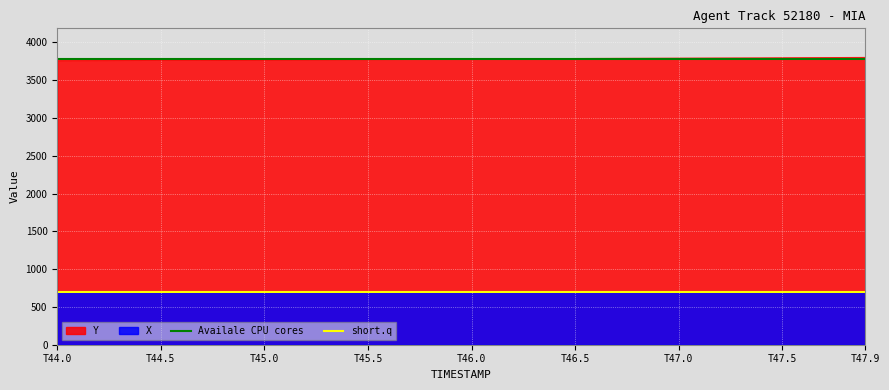

List the series in order of their peak value, lowest first.

X, Y